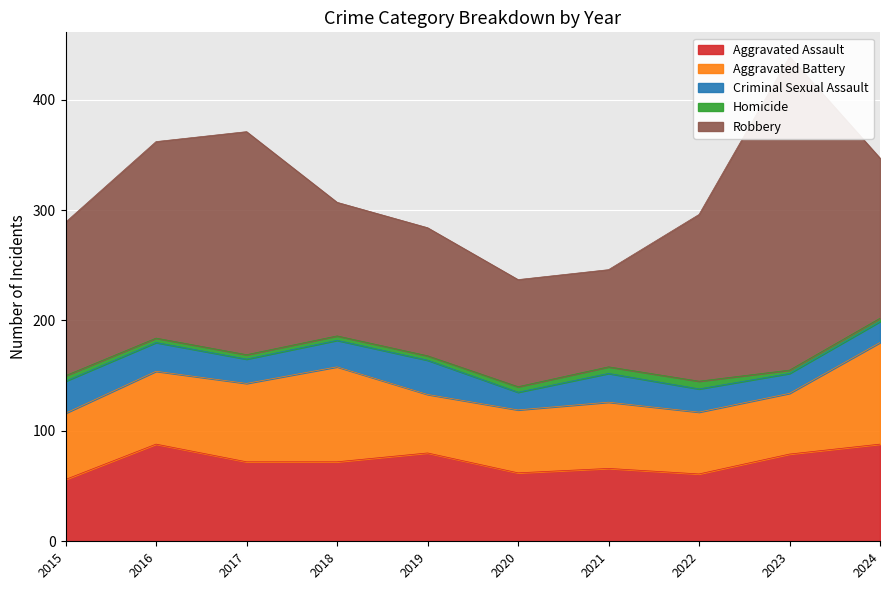

What are all the series names shown in the legend?

Aggravated Assault, Aggravated Battery, Criminal Sexual Assault, Homicide, Robbery